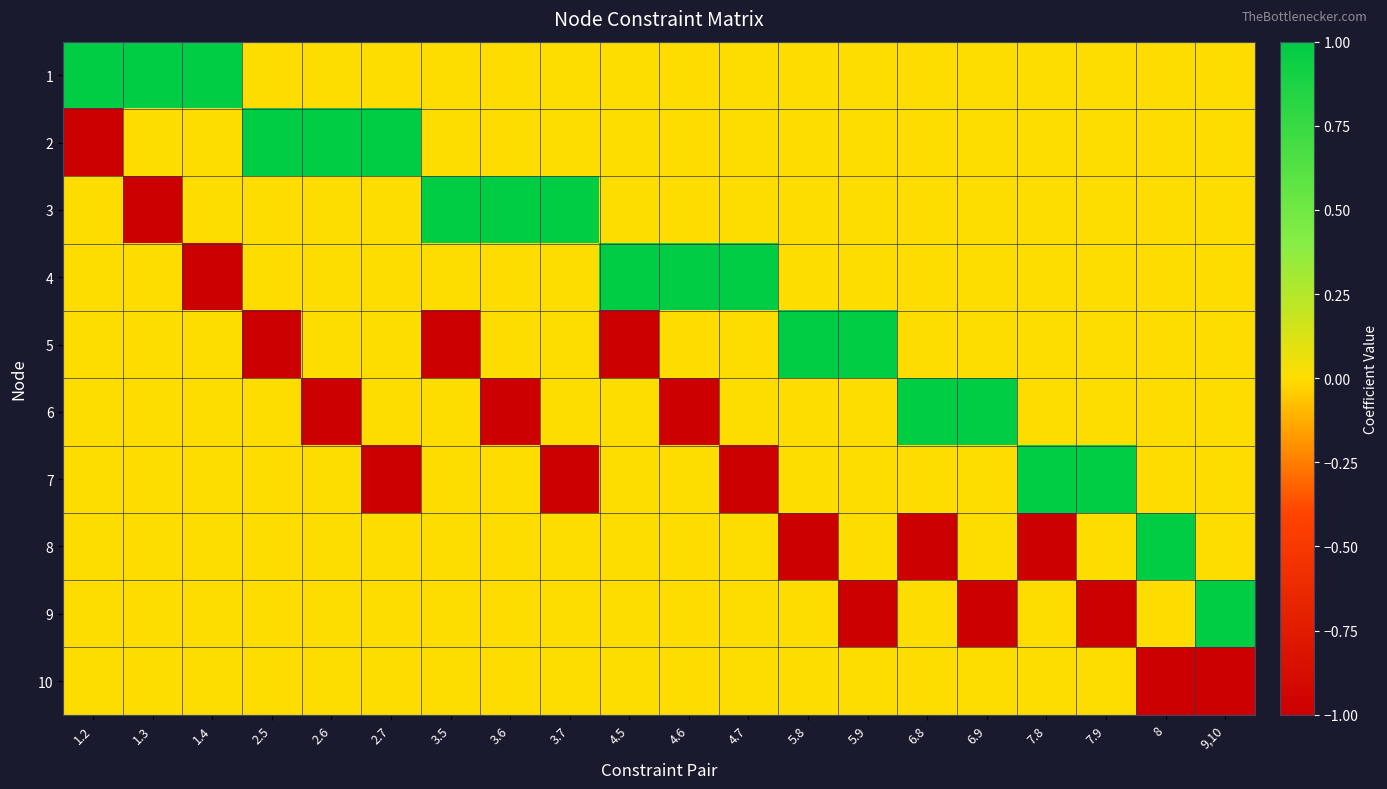

Reading left to right, what are all the values shown in this chart?

1: 1.2=1	1.3=1	1.4=1	2.5=0	2.6=0	2.7=0	3.5=0	3.6=0	3.7=0	4.5=0	4.6=0	4.7=0	5.8=0	5.9=0	6.8=0	6.9=0	7.8=0	7.9=0	8=0	9,10=0
2: 1.2=-1	1.3=0	1.4=0	2.5=1	2.6=1	2.7=1	3.5=0	3.6=0	3.7=0	4.5=0	4.6=0	4.7=0	5.8=0	5.9=0	6.8=0	6.9=0	7.8=0	7.9=0	8=0	9,10=0
3: 1.2=0	1.3=-1	1.4=0	2.5=0	2.6=0	2.7=0	3.5=1	3.6=1	3.7=1	4.5=0	4.6=0	4.7=0	5.8=0	5.9=0	6.8=0	6.9=0	7.8=0	7.9=0	8=0	9,10=0
4: 1.2=0	1.3=0	1.4=-1	2.5=0	2.6=0	2.7=0	3.5=0	3.6=0	3.7=0	4.5=1	4.6=1	4.7=1	5.8=0	5.9=0	6.8=0	6.9=0	7.8=0	7.9=0	8=0	9,10=0
5: 1.2=0	1.3=0	1.4=0	2.5=-1	2.6=0	2.7=0	3.5=-1	3.6=0	3.7=0	4.5=-1	4.6=0	4.7=0	5.8=1	5.9=1	6.8=0	6.9=0	7.8=0	7.9=0	8=0	9,10=0
6: 1.2=0	1.3=0	1.4=0	2.5=0	2.6=-1	2.7=0	3.5=0	3.6=-1	3.7=0	4.5=0	4.6=-1	4.7=0	5.8=0	5.9=0	6.8=1	6.9=1	7.8=0	7.9=0	8=0	9,10=0
7: 1.2=0	1.3=0	1.4=0	2.5=0	2.6=0	2.7=-1	3.5=0	3.6=0	3.7=-1	4.5=0	4.6=0	4.7=-1	5.8=0	5.9=0	6.8=0	6.9=0	7.8=1	7.9=1	8=0	9,10=0
8: 1.2=0	1.3=0	1.4=0	2.5=0	2.6=0	2.7=0	3.5=0	3.6=0	3.7=0	4.5=0	4.6=0	4.7=0	5.8=-1	5.9=0	6.8=-1	6.9=0	7.8=-1	7.9=0	8=1	9,10=0
9: 1.2=0	1.3=0	1.4=0	2.5=0	2.6=0	2.7=0	3.5=0	3.6=0	3.7=0	4.5=0	4.6=0	4.7=0	5.8=0	5.9=-1	6.8=0	6.9=-1	7.8=0	7.9=-1	8=0	9,10=1
10: 1.2=0	1.3=0	1.4=0	2.5=0	2.6=0	2.7=0	3.5=0	3.6=0	3.7=0	4.5=0	4.6=0	4.7=0	5.8=0	5.9=0	6.8=0	6.9=0	7.8=0	7.9=0	8=-1	9,10=-1